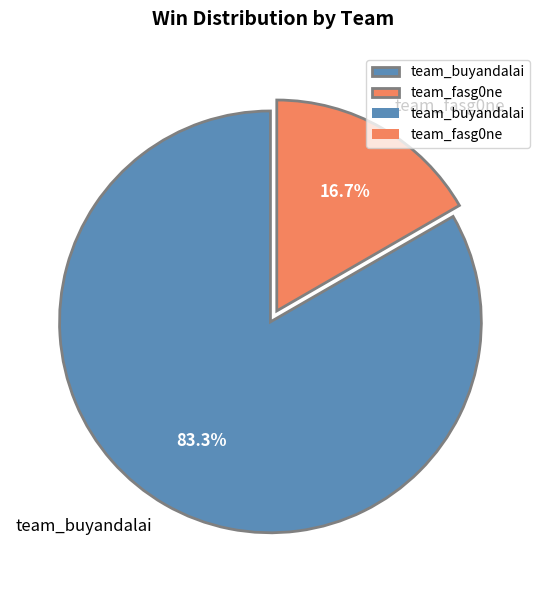

Which slice represents more than half of the pie?

team_buyandalai